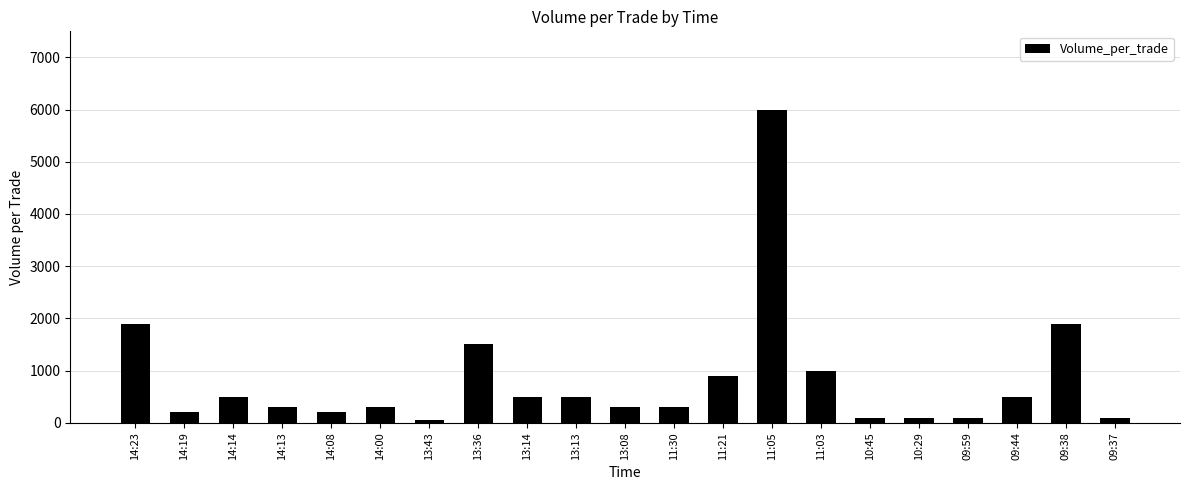

What is the greatest value displayed?

6000